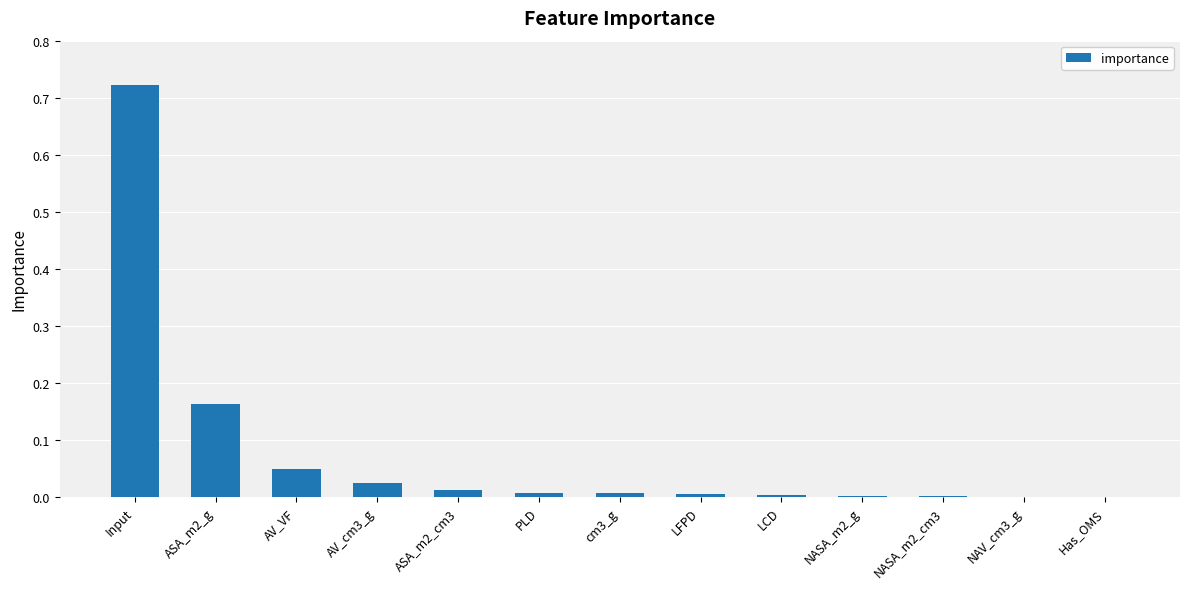

Does the chart contain stacked bars?

No